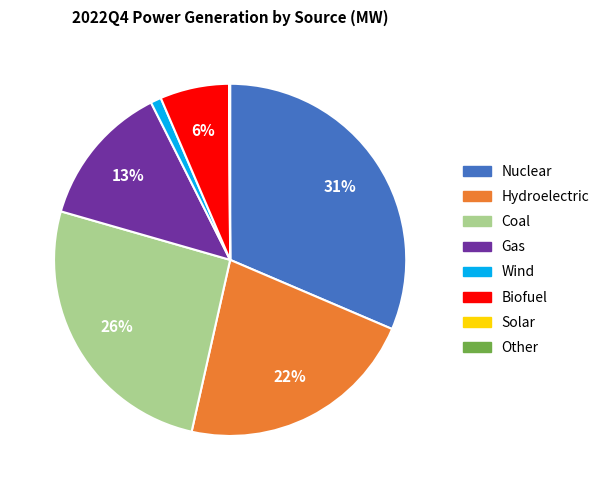

Is the sum of Coal and Biofuel greater than half?

No